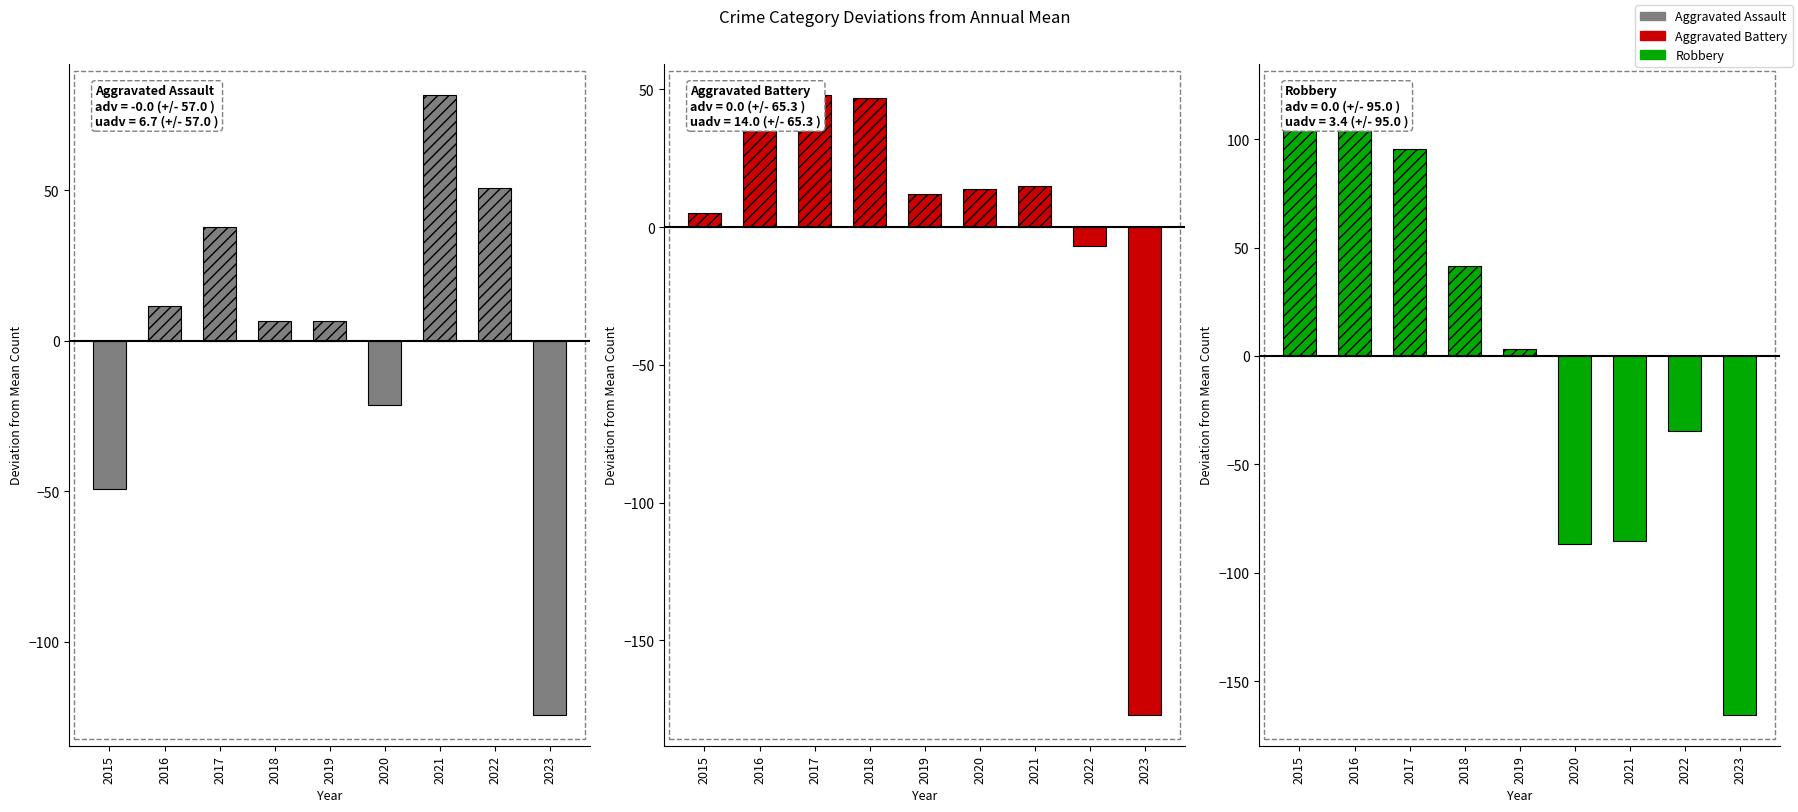

At which label does Aggravated Assault first exceed 6?

2016